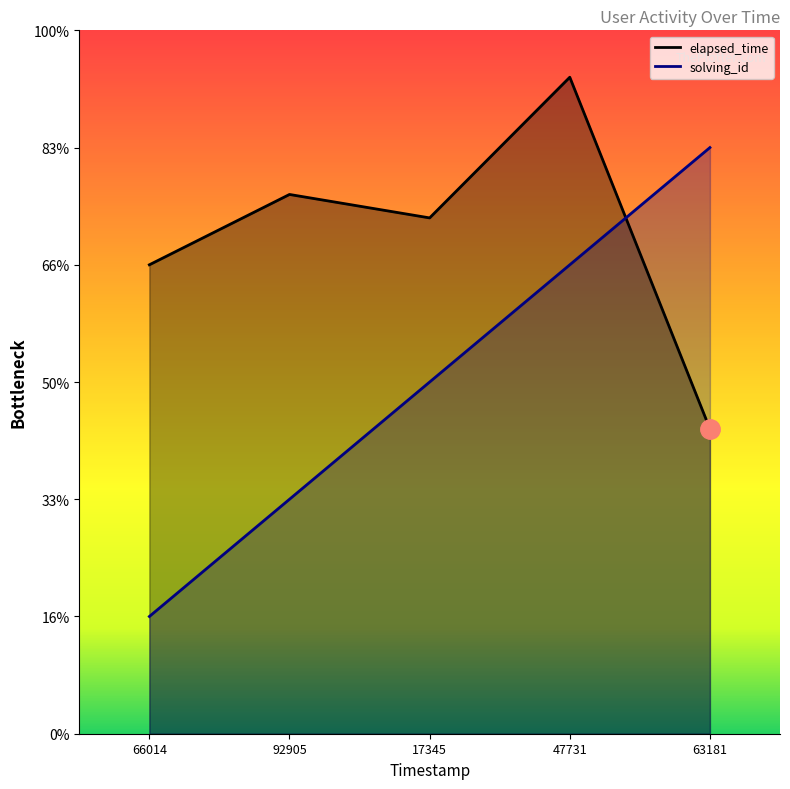

Where is elapsed_time nearest to the value 20500?

66014